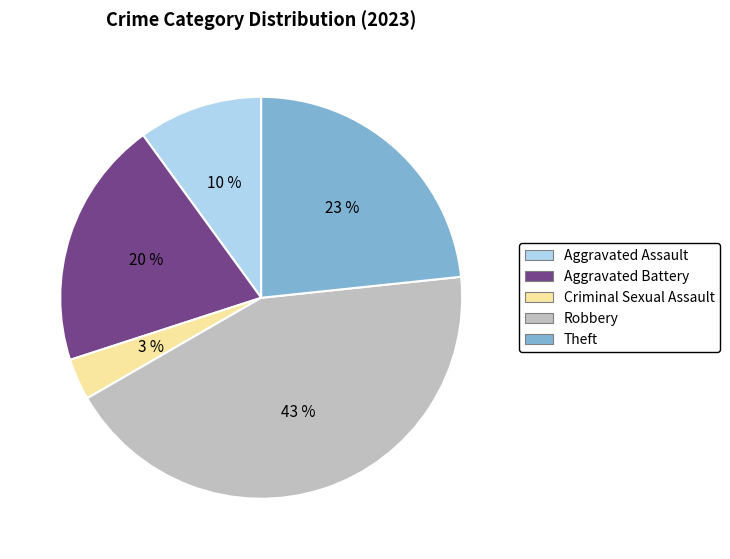

Is there any slice that represents more than half of the pie?

No